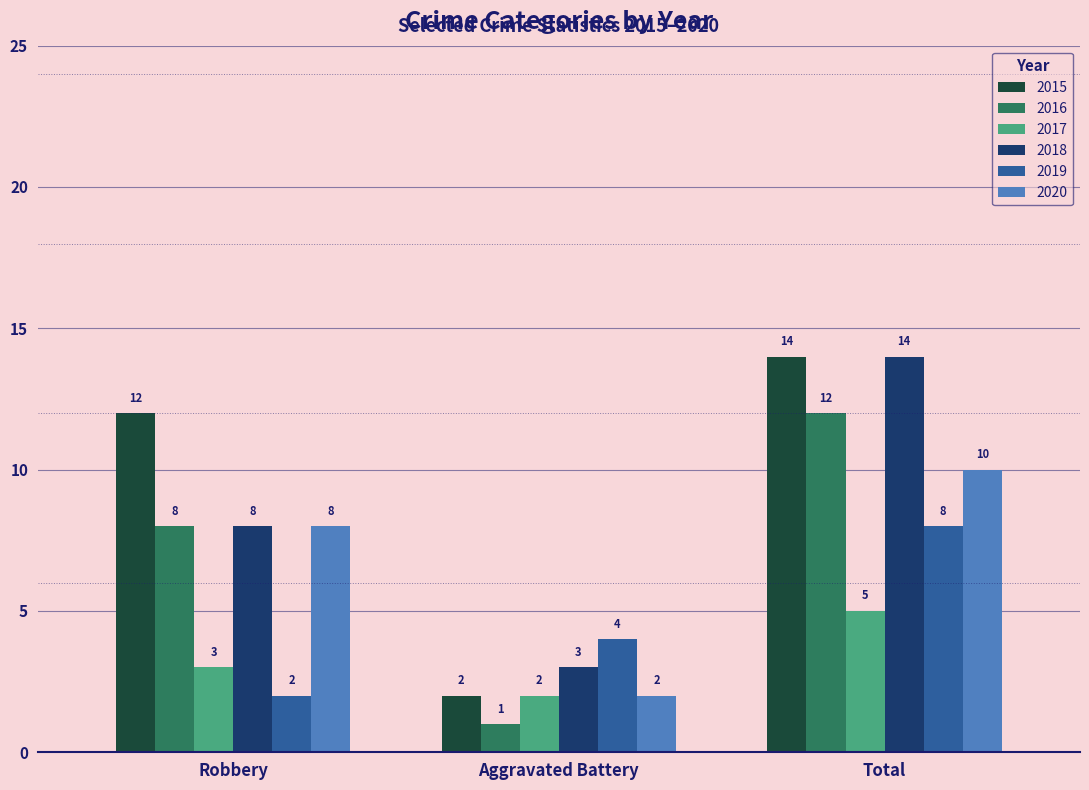

Which category has the highest value in the 2015 series?

Total